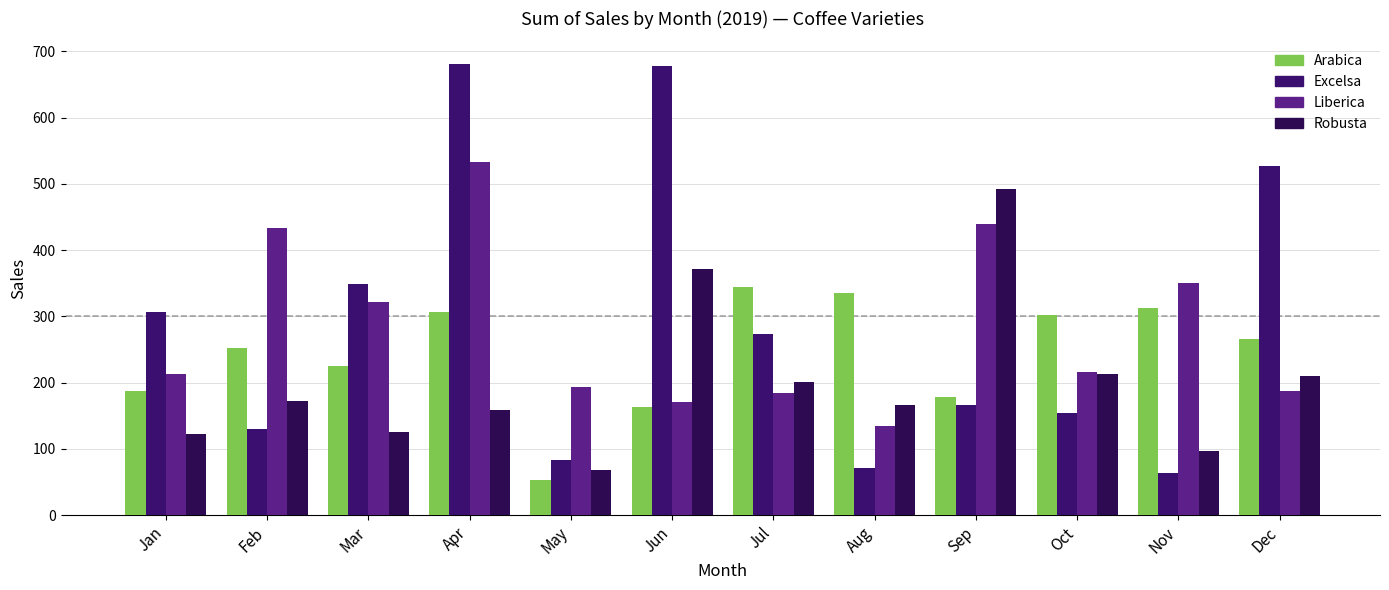

At Aug, list the series in order from smallest to largest.

Excelsa, Liberica, Robusta, Arabica